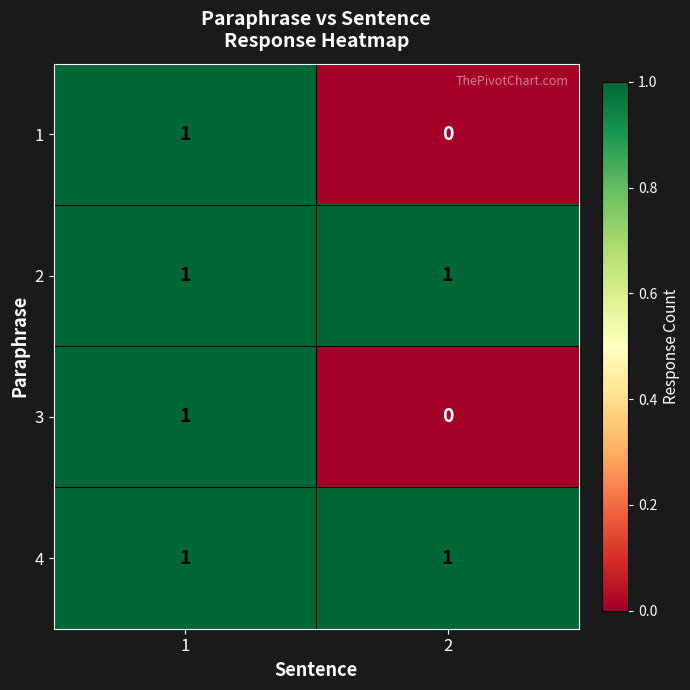

How many positive values does the 3 series have?

1